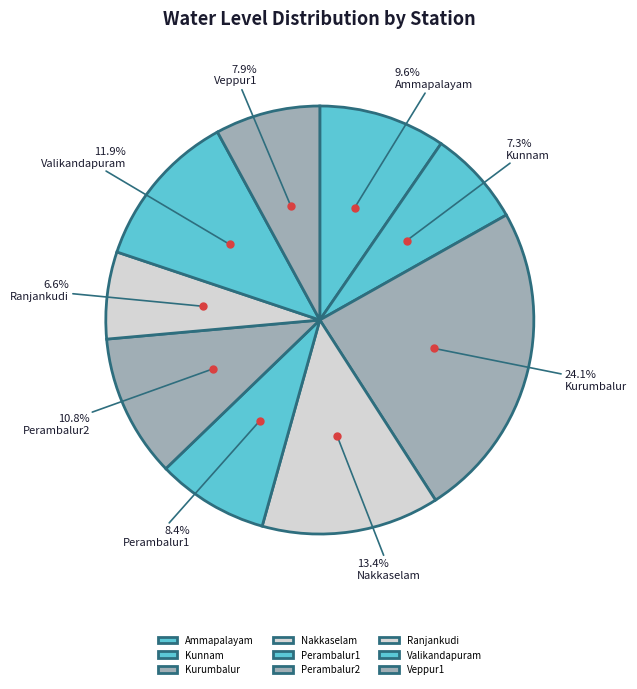

How much of the chart is everything except Perambalur1?

91.6%